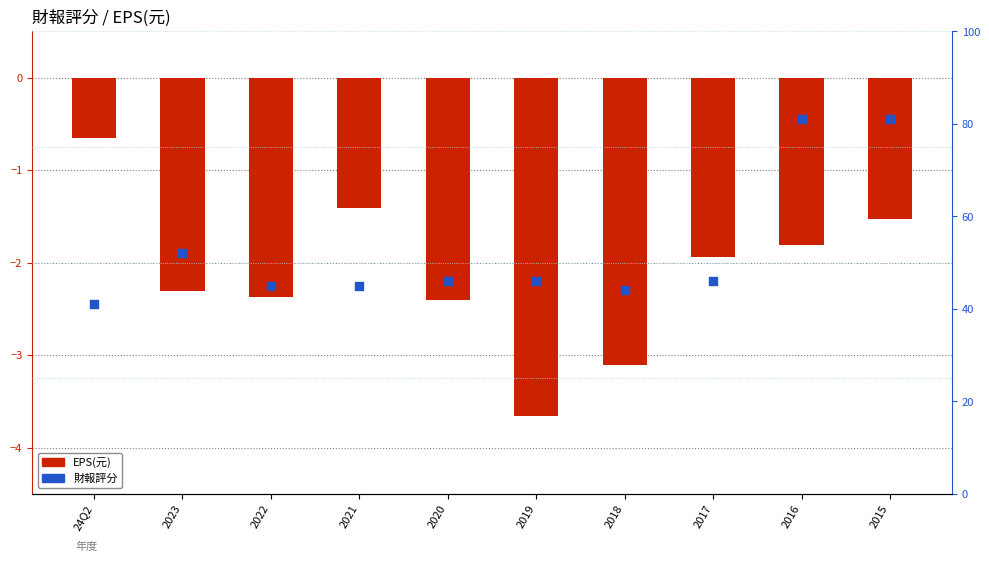

Which series has the largest total across all categories?

財報評分